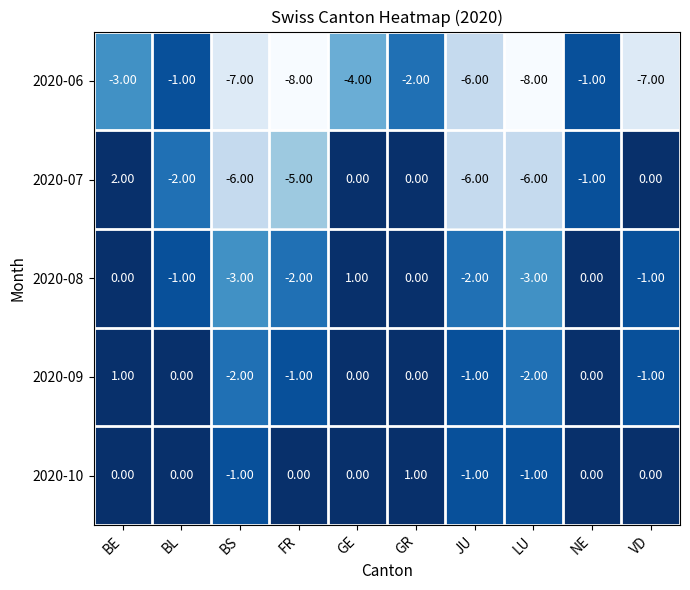

What is the sum of all 2020-07 values?

-24